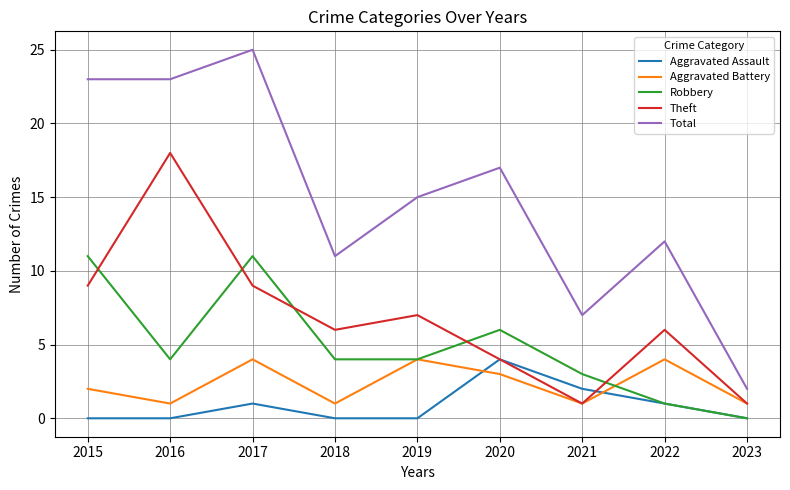

Is this an area chart (filled region under the line)?

No